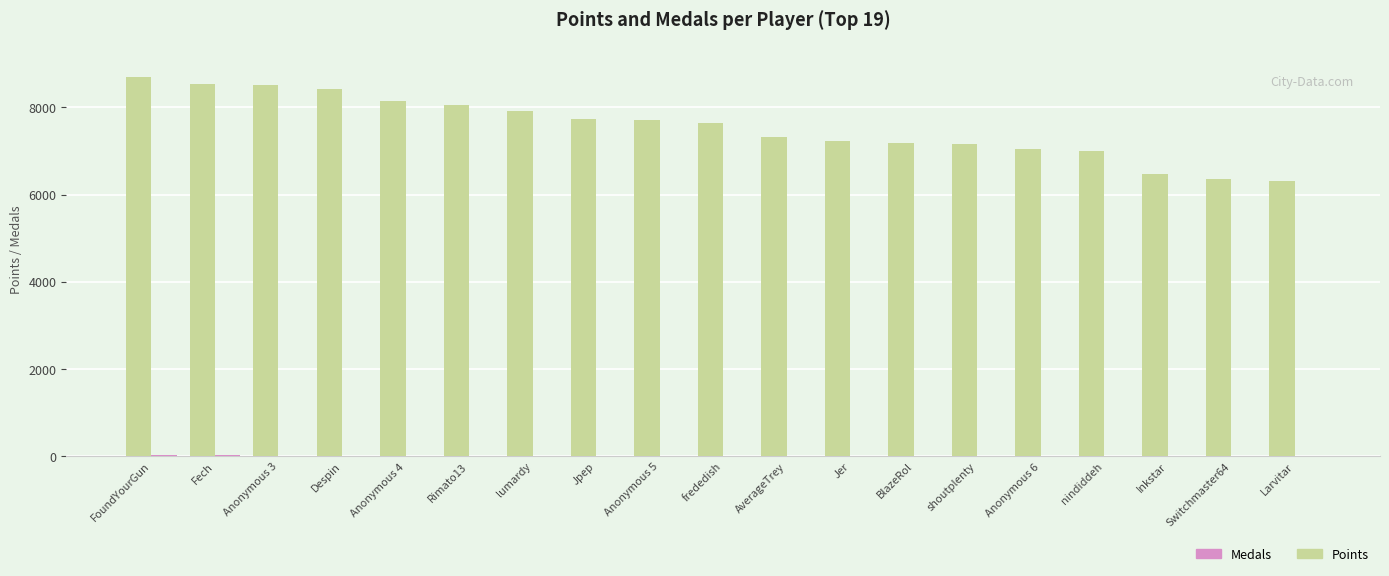

Which series has the largest total across all categories?

Points